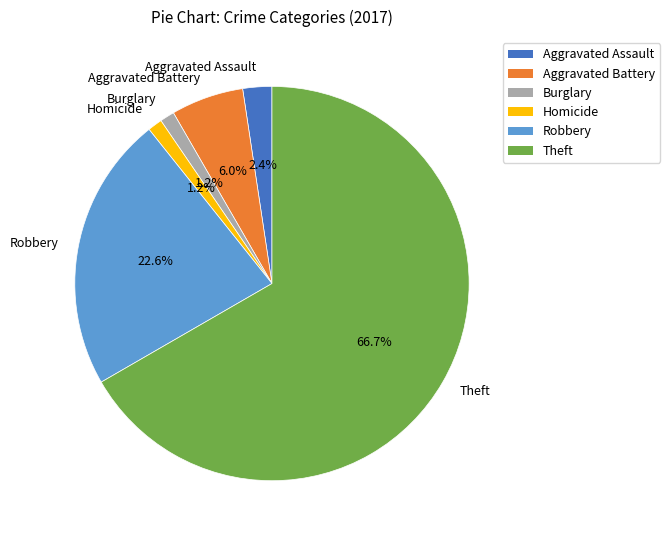

Combined, what portion of the pie is Aggravated Battery and Theft?

72.6%